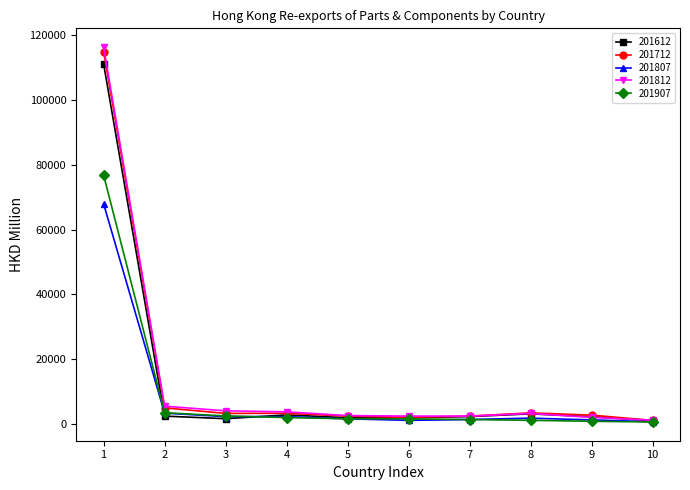

What are all the series names shown in the legend?

201612, 201712, 201807, 201812, 201907